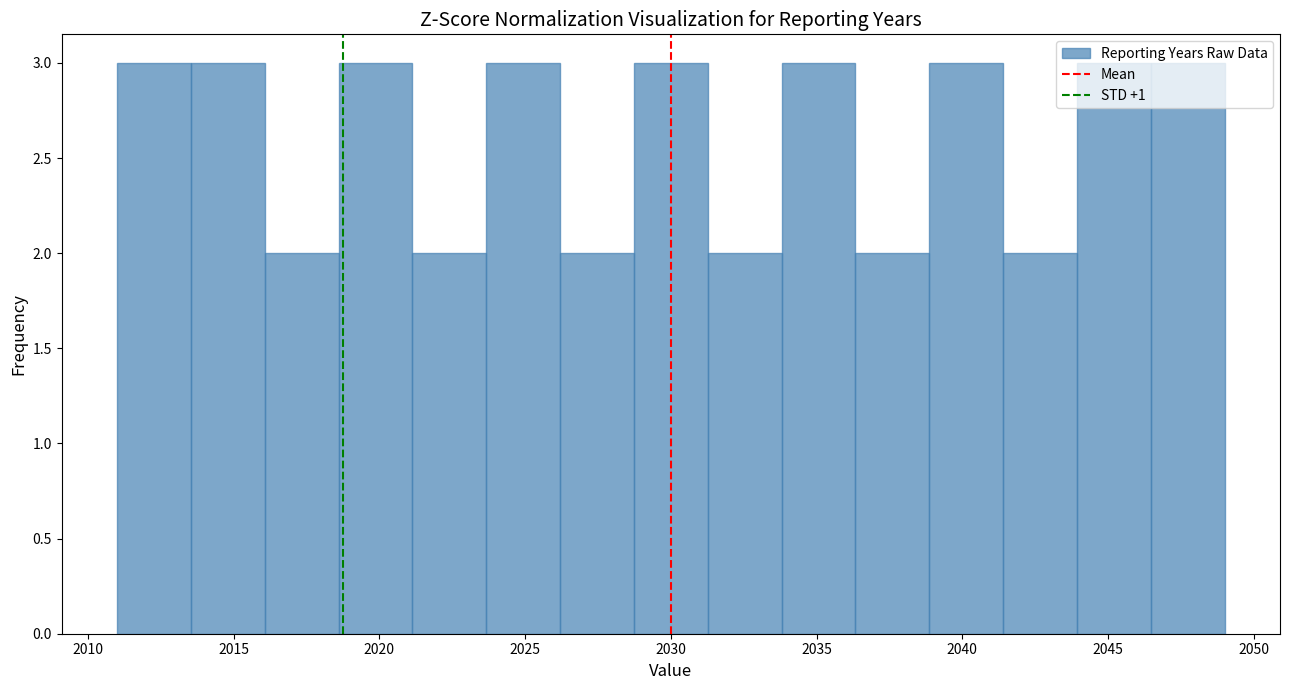

How tall is the bar that spans 2023.5 to 2026.0 on the x-axis? Neither the bar edges nor the heights are printed on the chart, so give them approximately, as read against the axes.

3